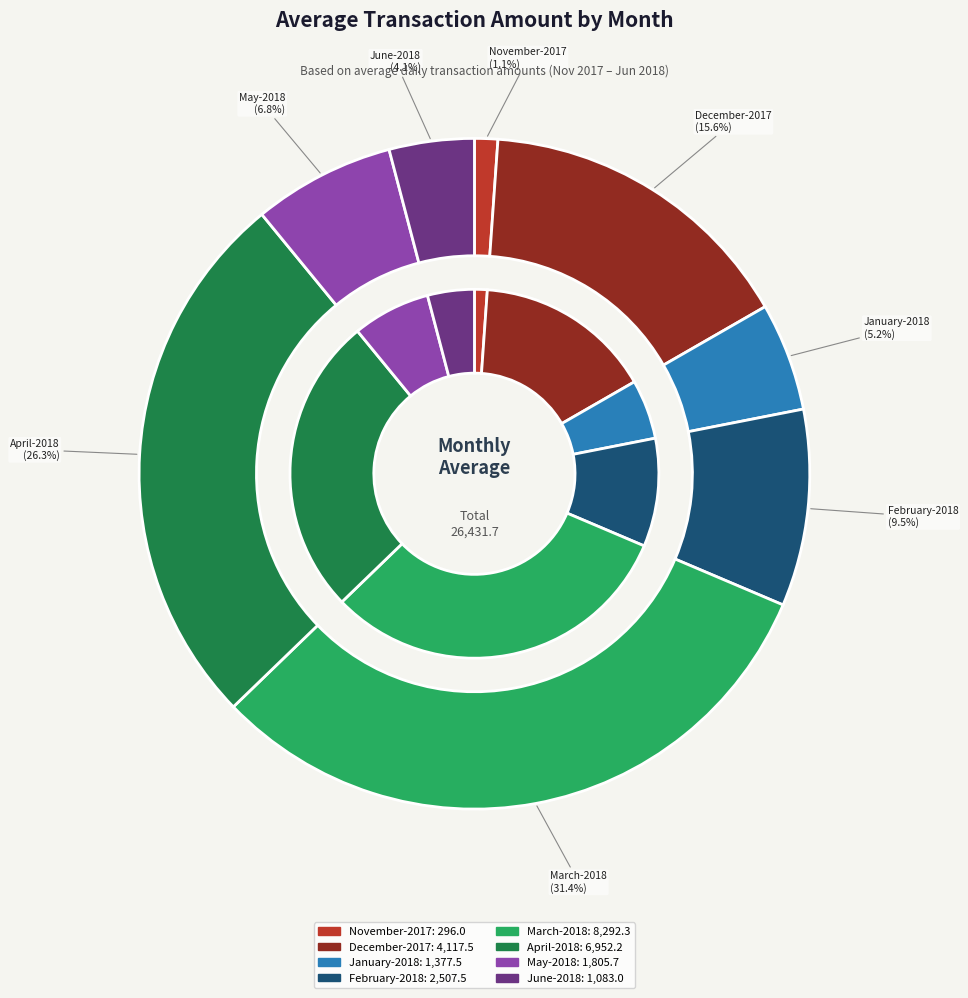

What is the total percentage of April-2018 and January-2018?

31.5%